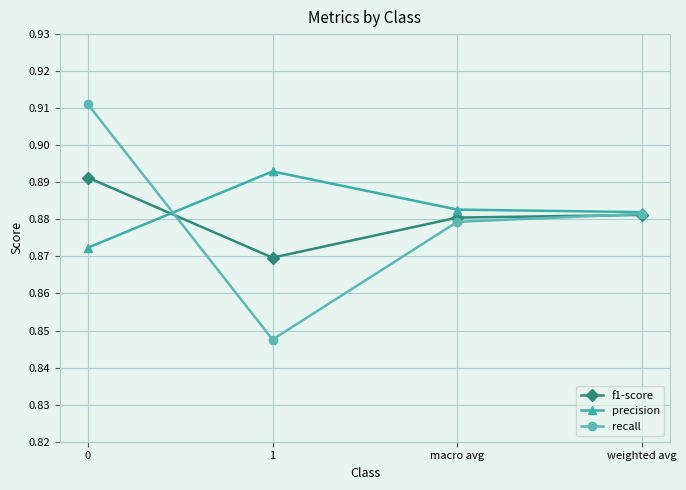

Where do recall and precision first cross each other?

0 and 1